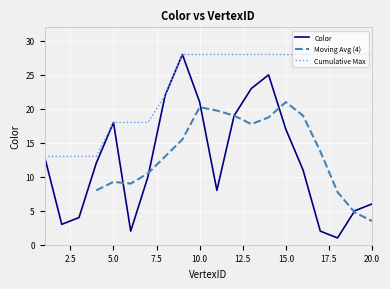

At which label is the value closest to 14?

1